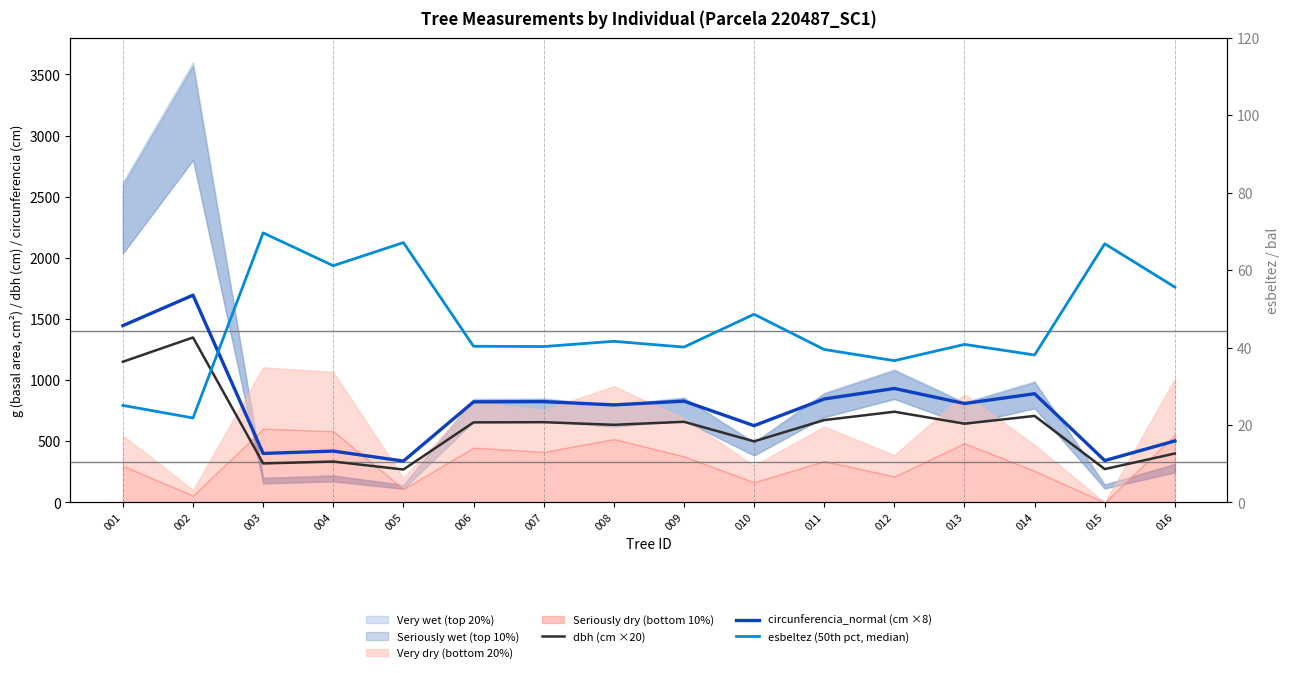

True or false: esbeltez (50th pct, median) has a value of 21.8 at 002.

True